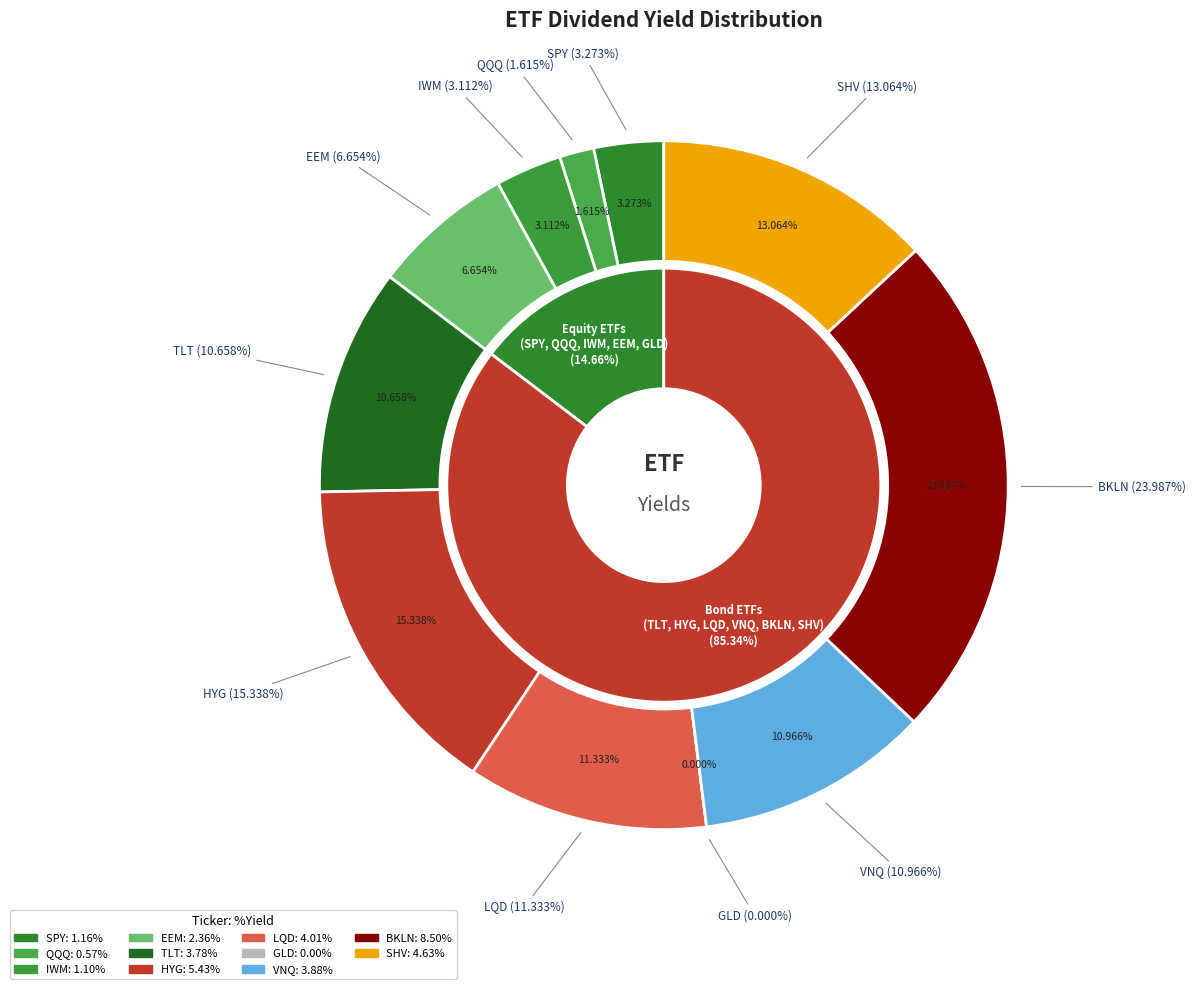

The SPY slice represents 1% of the pie. True or false?

False